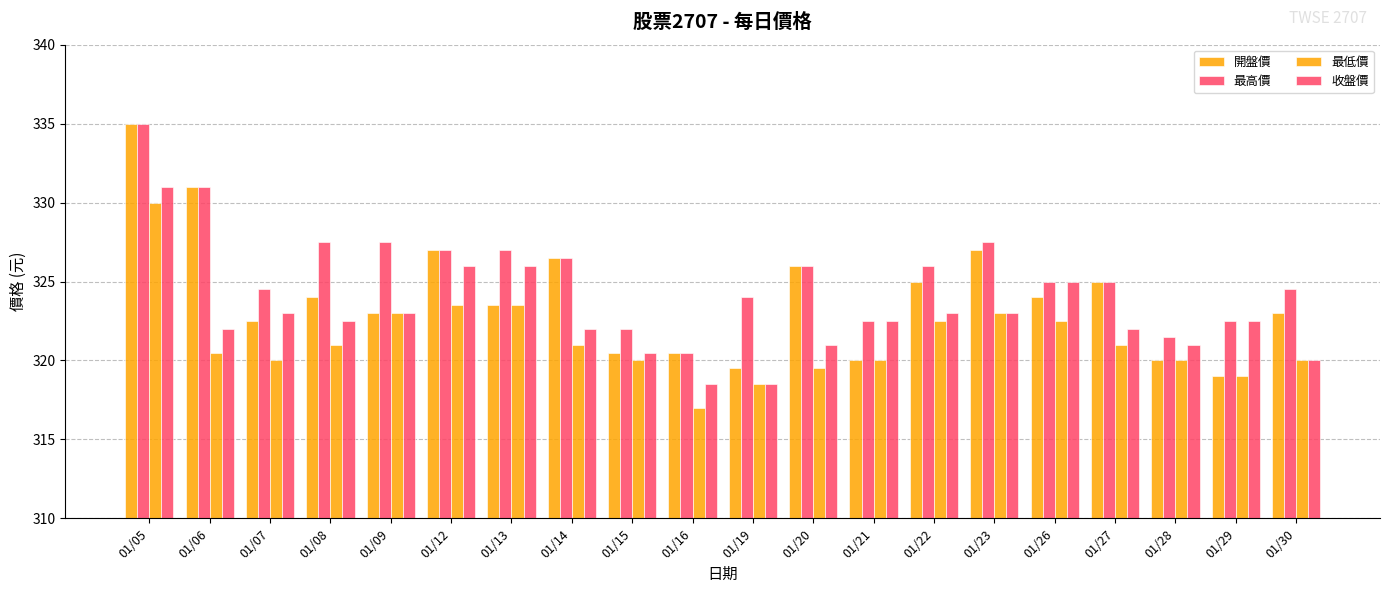

Reading left to right, what are all the values shown in this chart?

開盤價: 335.0	331.0	322.5	324.0	323.0	327.0	323.5	326.5	320.5	320.5	319.5	326.0	320.0	325.0	327.0	324.0	325.0	320.0	319.0	323.0
最高價: 335.0	331.0	324.5	327.5	327.5	327.0	327.0	326.5	322.0	320.5	324.0	326.0	322.5	326.0	327.5	325.0	325.0	321.5	322.5	324.5
最低價: 330.0	320.5	320.0	321.0	323.0	323.5	323.5	321.0	320.0	317.0	318.5	319.5	320.0	322.5	323.0	322.5	321.0	320.0	319.0	320.0
收盤價: 331.0	322.0	323.0	322.5	323.0	326.0	326.0	322.0	320.5	318.5	318.5	321.0	322.5	323.0	323.0	325.0	322.0	321.0	322.5	320.0